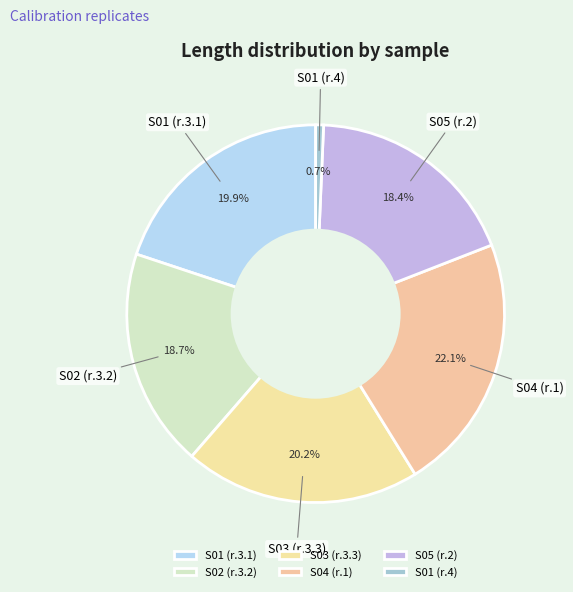

The S02 (r.3.2) slice represents 4% of the pie. True or false?

False